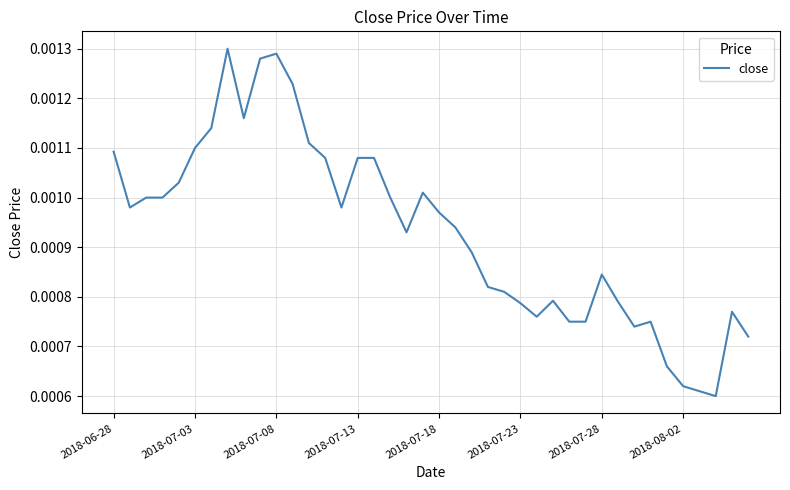

How many distinct data groups are displayed?

1